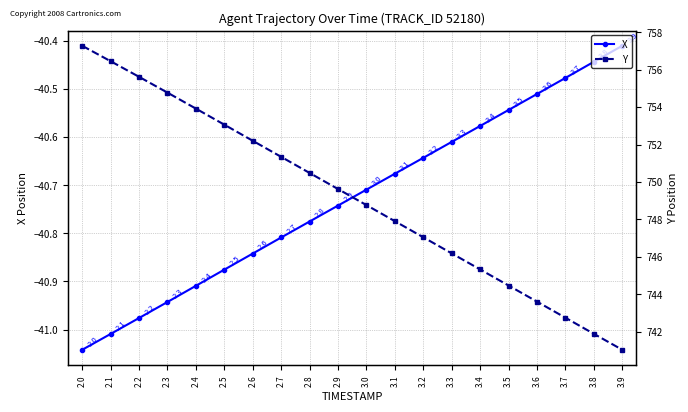

Which label corresponds to the largest value in the chart?

2.0